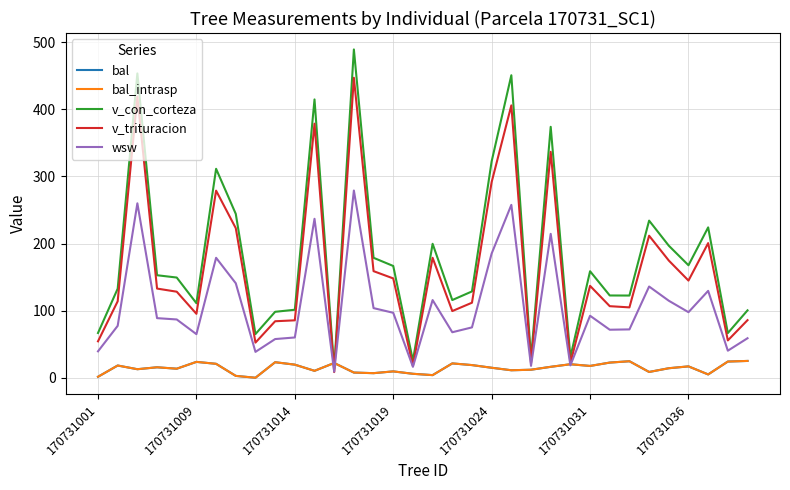

Which series ends up on top after the final intersection of bal and v_con_corteza?

v_con_corteza